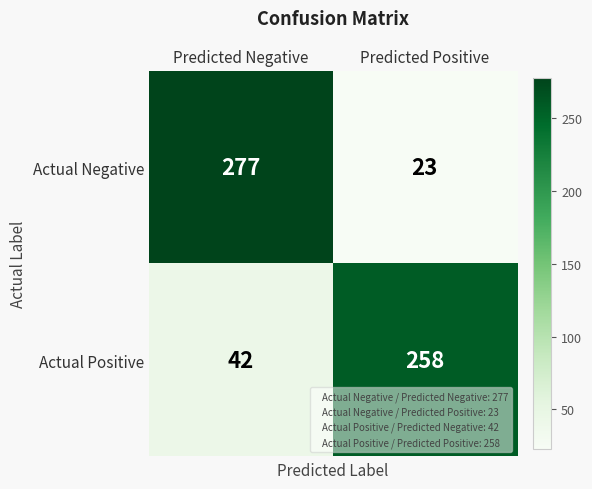

Between Predicted Negative and Predicted Positive, which series saw the biggest shift?

Actual Negative